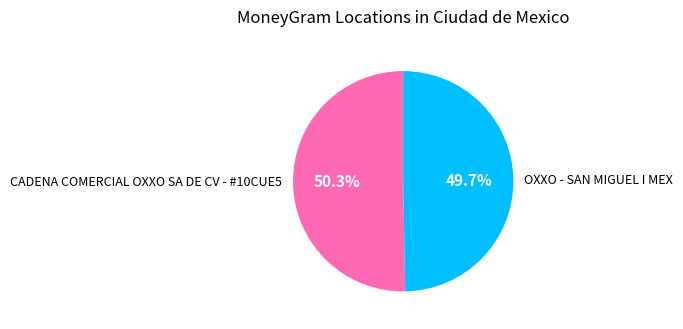

True or false: CADENA COMERCIAL OXXO SA DE CV - #10CUE5 accounts for 63% of the total.

False